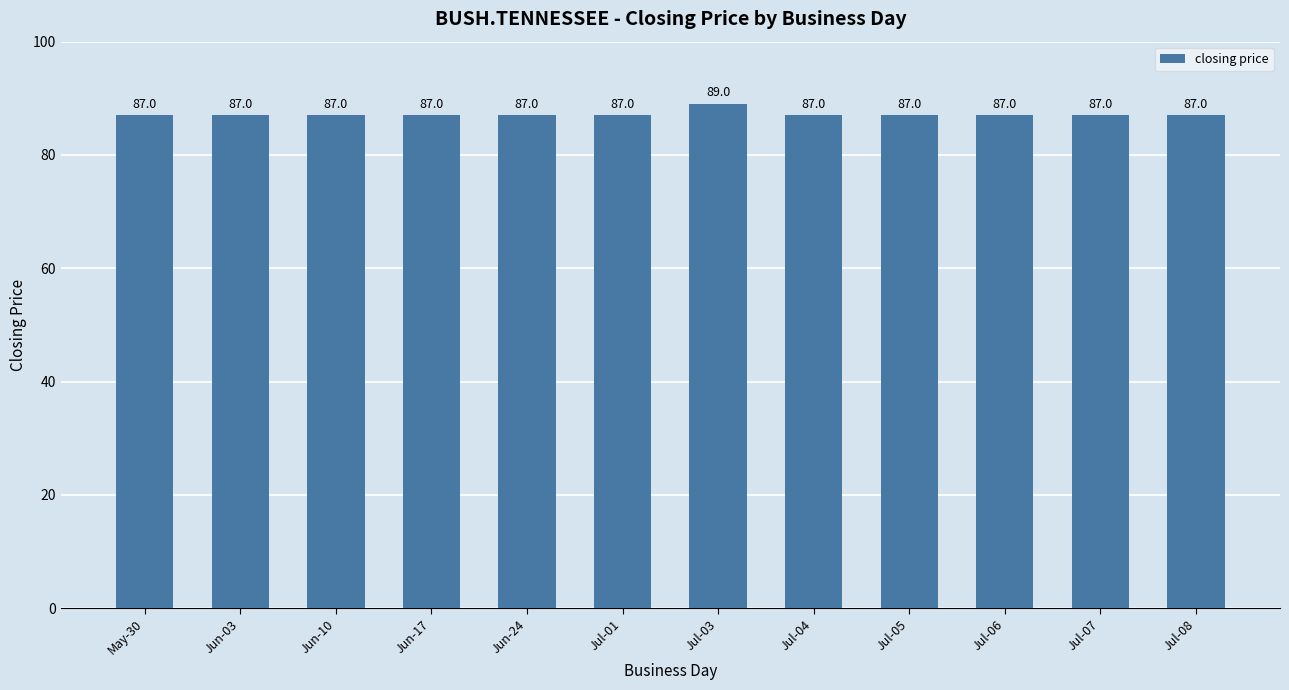

What is the smallest value displayed?

87